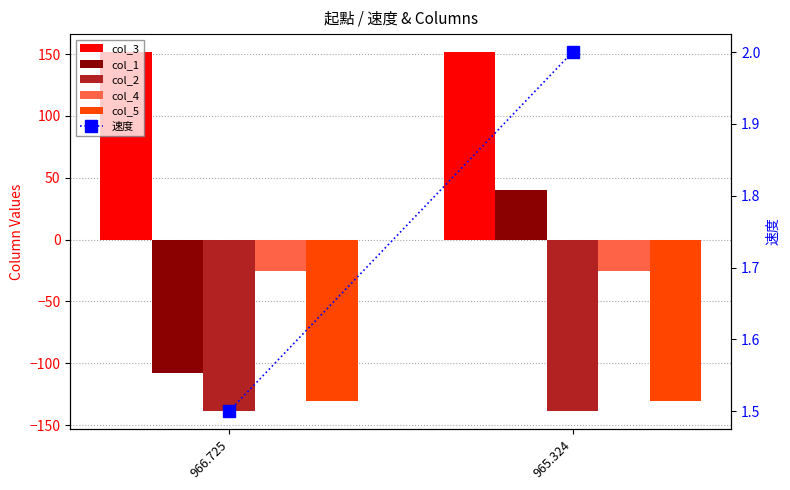

At how many categories does at least one series exceed 104?

2